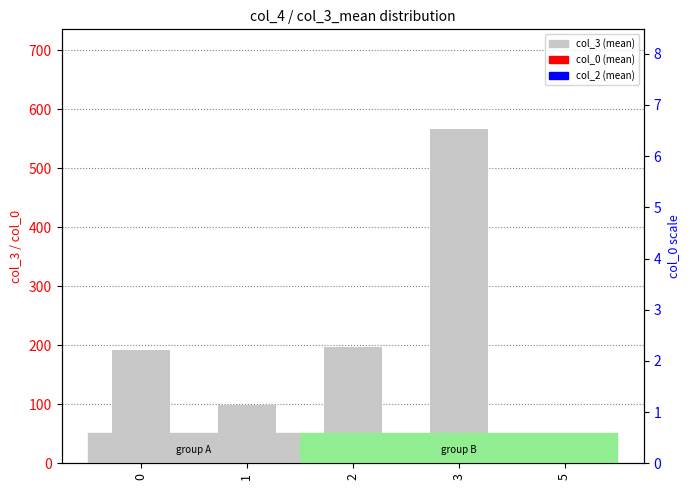

Which series has the largest range (max minus min)?

col_3